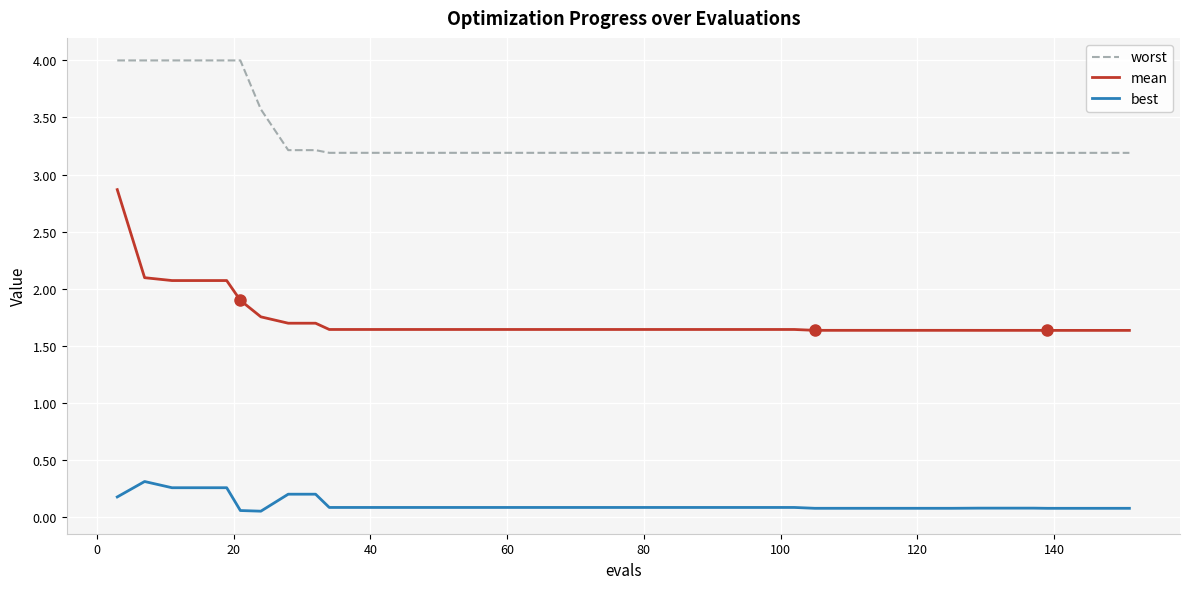

What is the minimum value for worst?

3.2